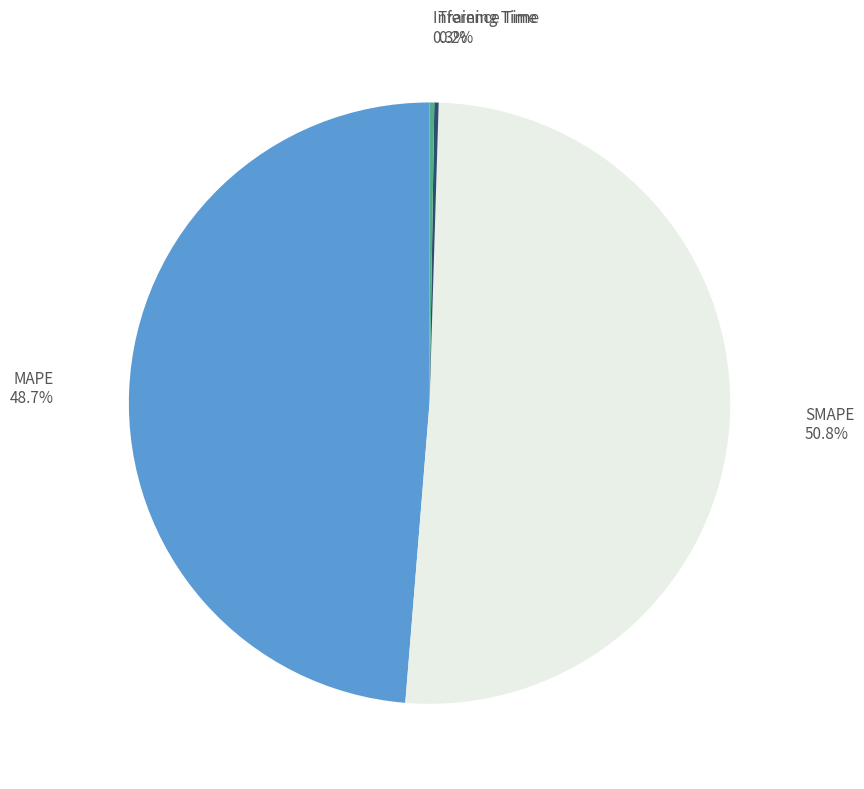

What is the largest slice in the pie chart?

SMAPE